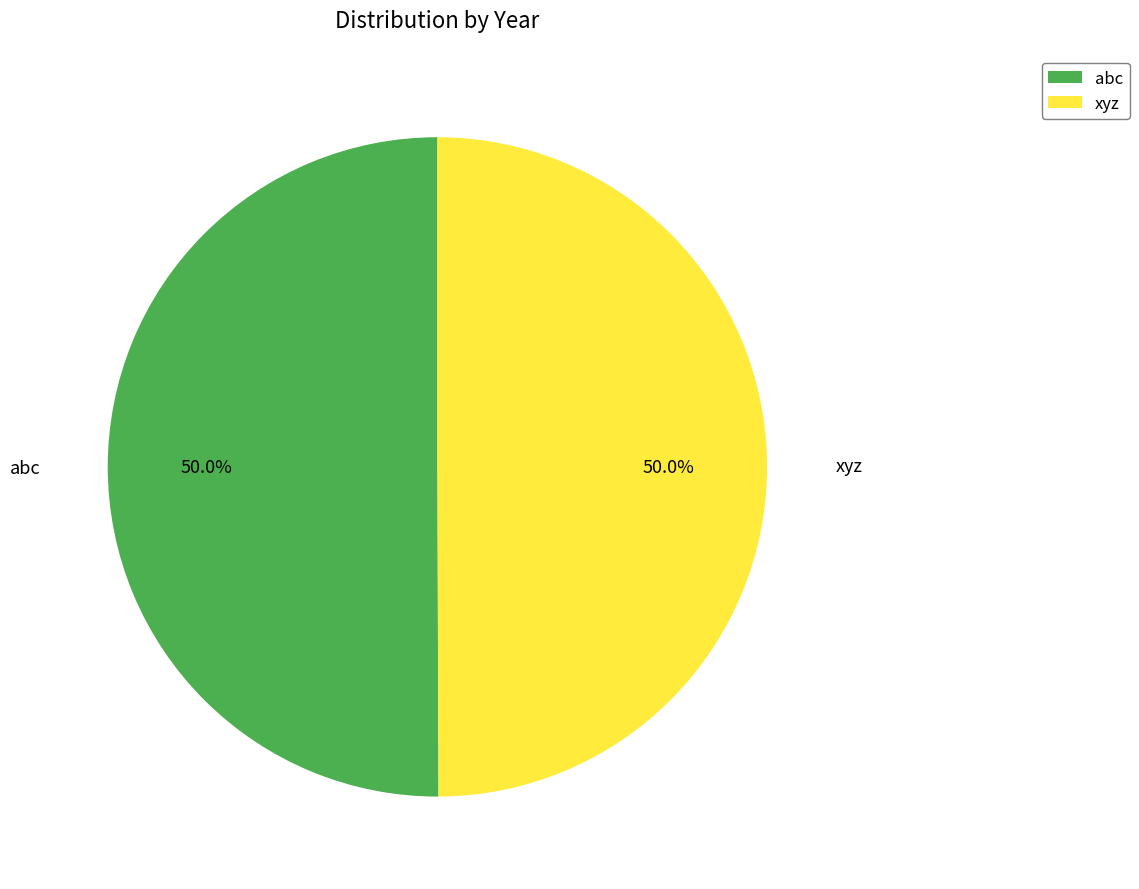

How many segments does this pie chart have?

2